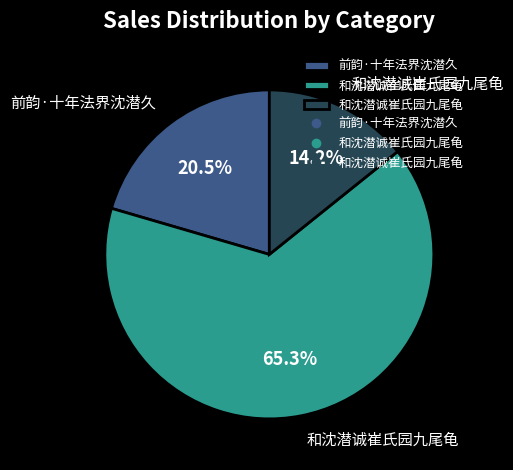

Is there a majority slice in this chart?

Yes